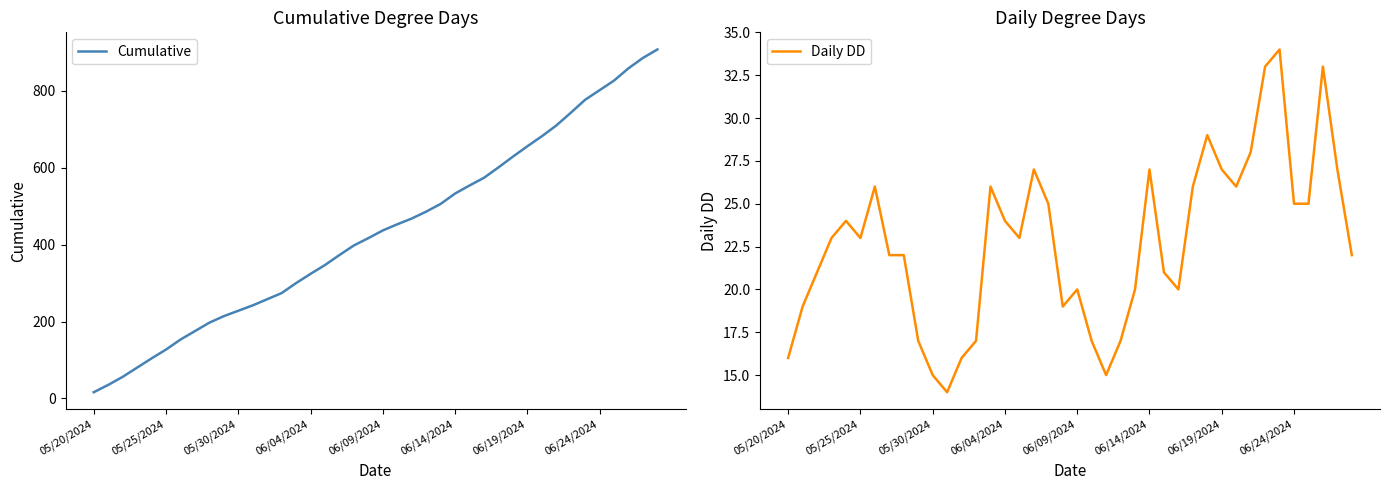

Count the number of data series in this chart.

2